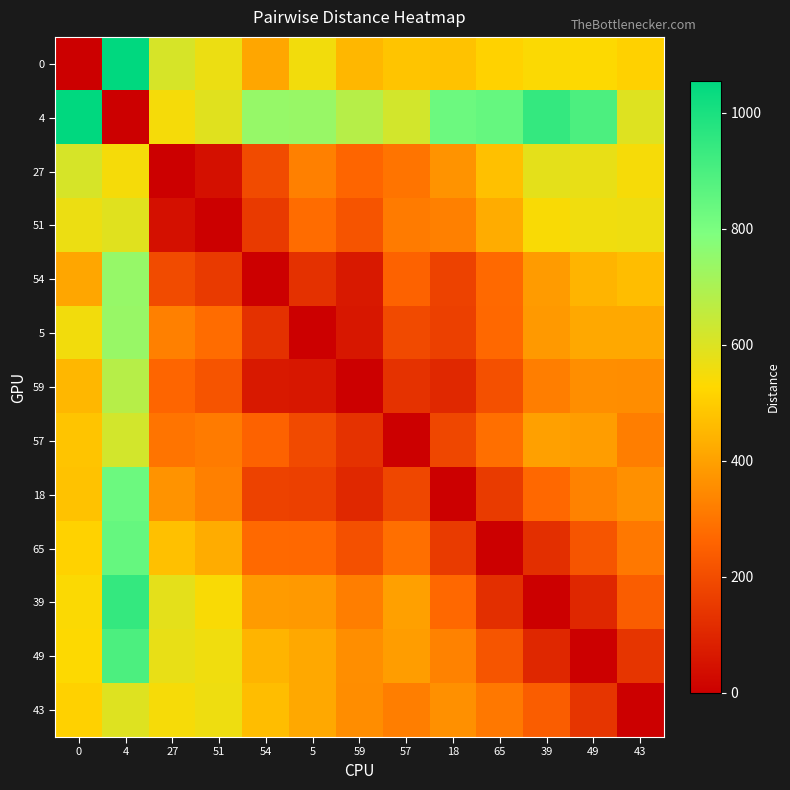

What is the spread (max minus min) of values at 49?

895